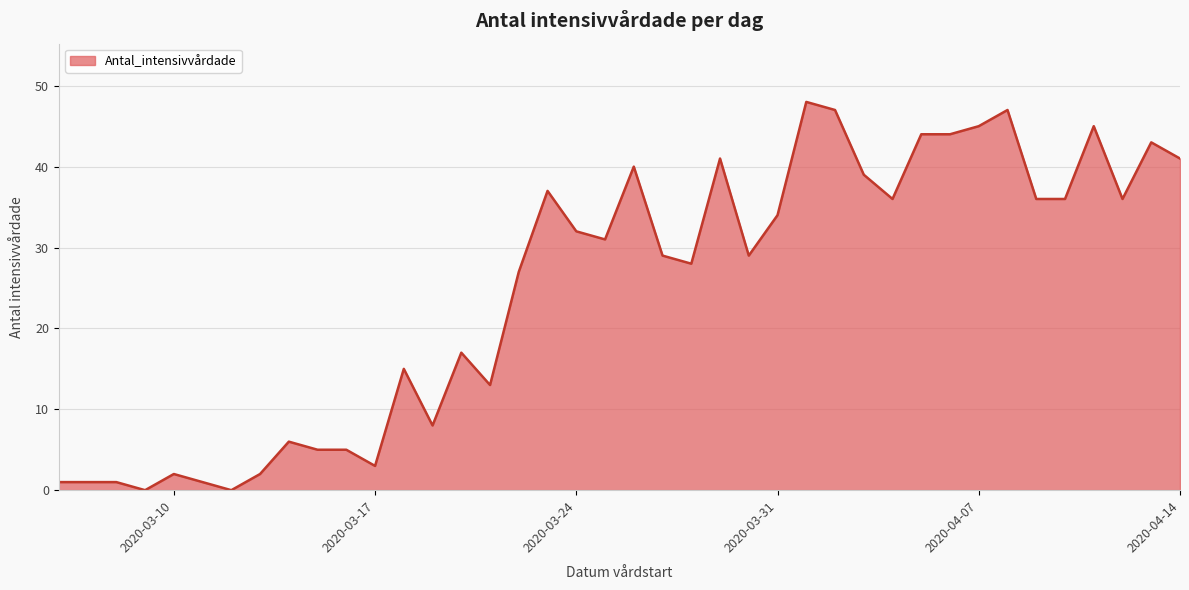

What is the maximum value shown in the chart?

48